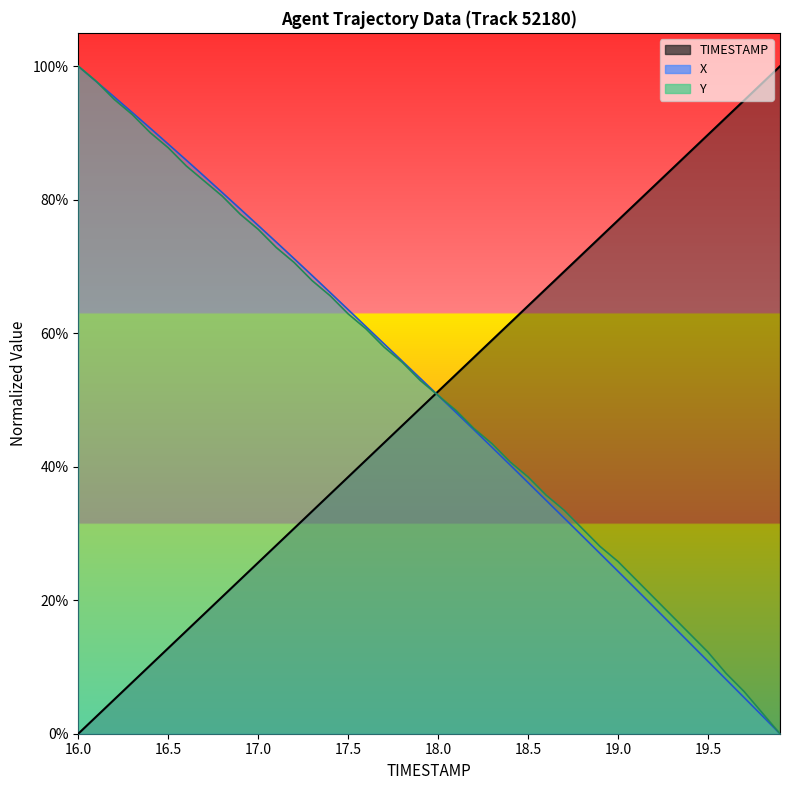

The Y series shows 0.4 at 18.6. True or false?

True